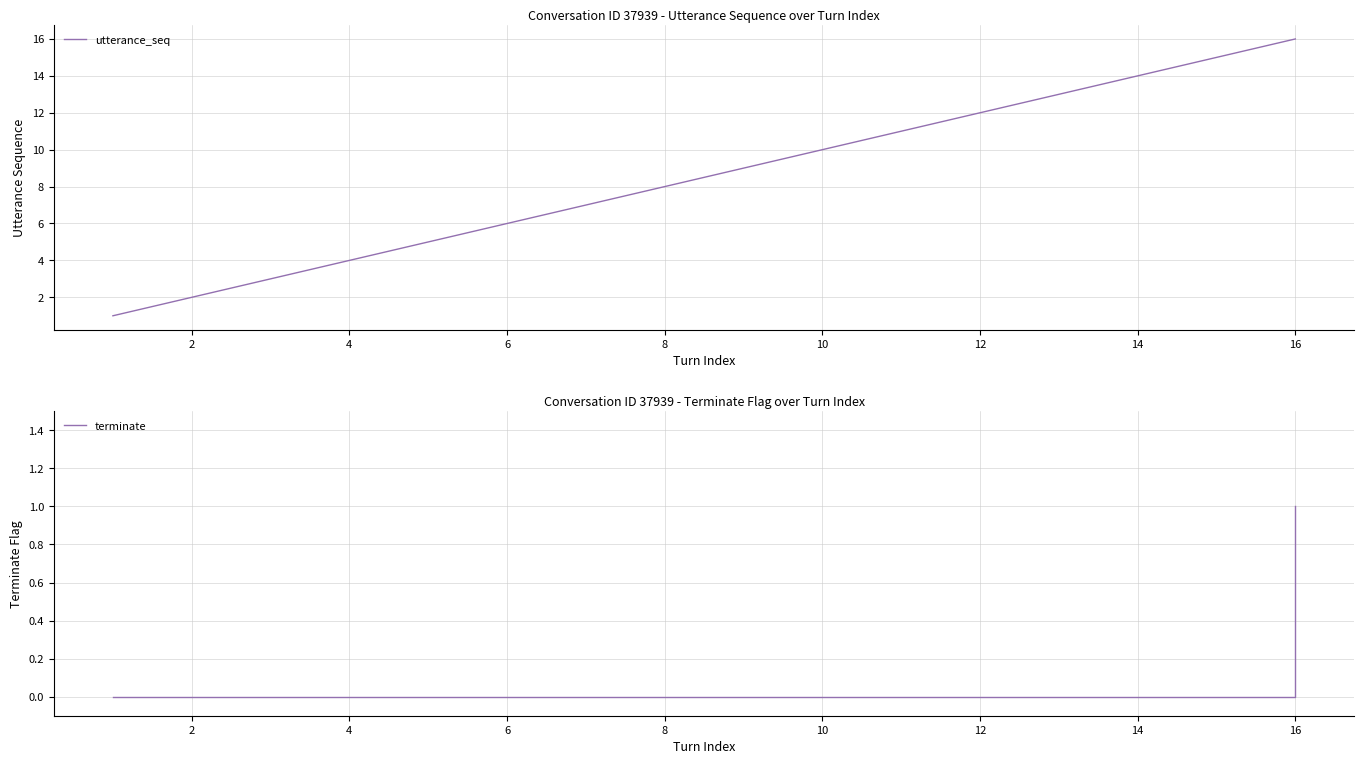

How many data points in terminate are above 0?

1